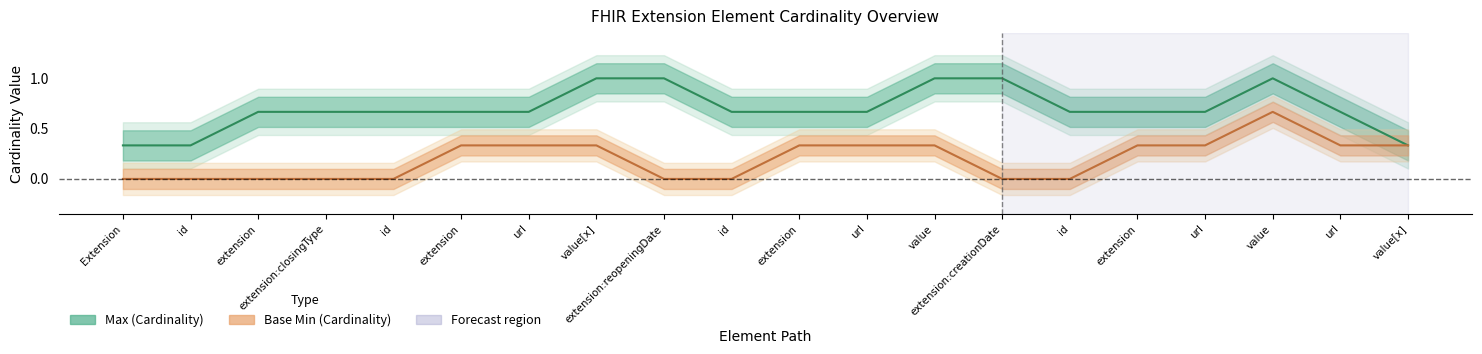

Does the chart display data point markers on the line(s)?

No